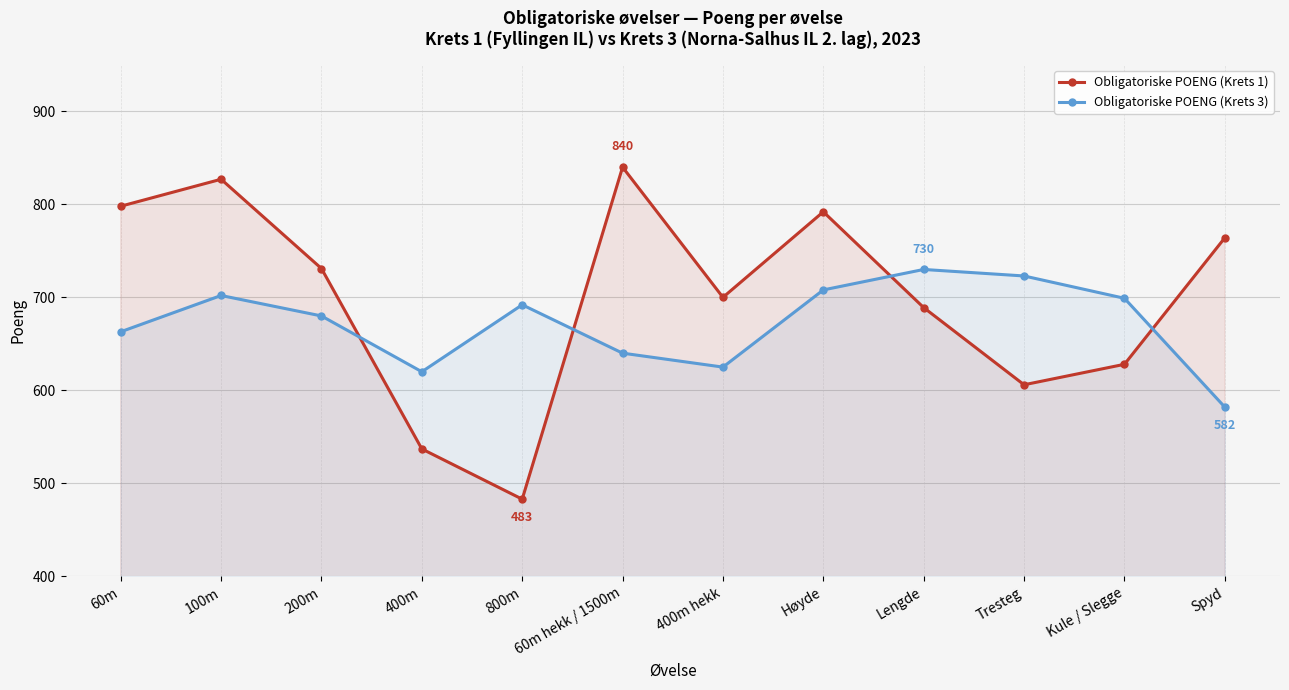

Which series changed the most between 200m and Høyde?

Obligatoriske POENG (Krets 1)